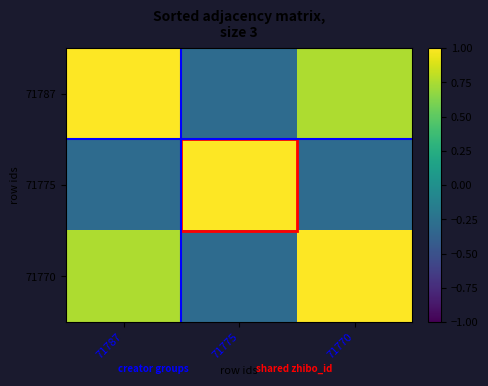

Between 71787 and 71775, which is larger?

71787